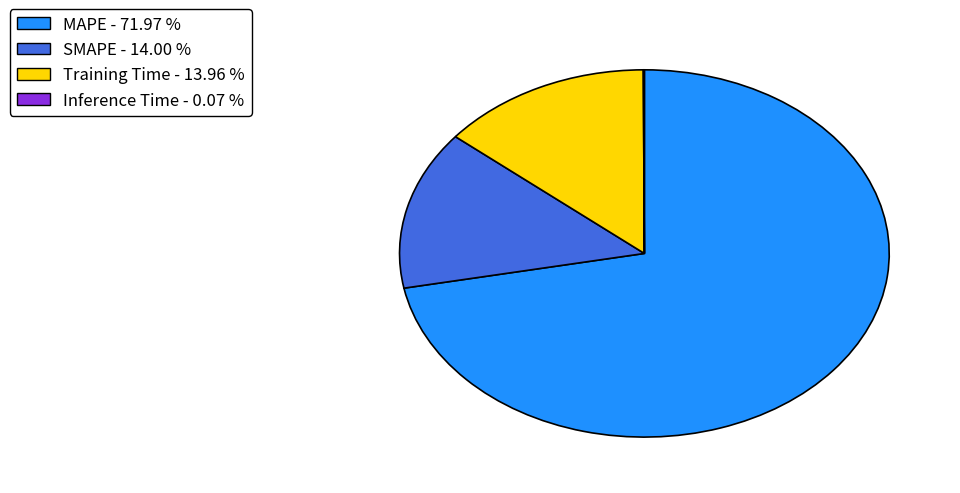

Is there any slice that represents more than half of the pie?

Yes